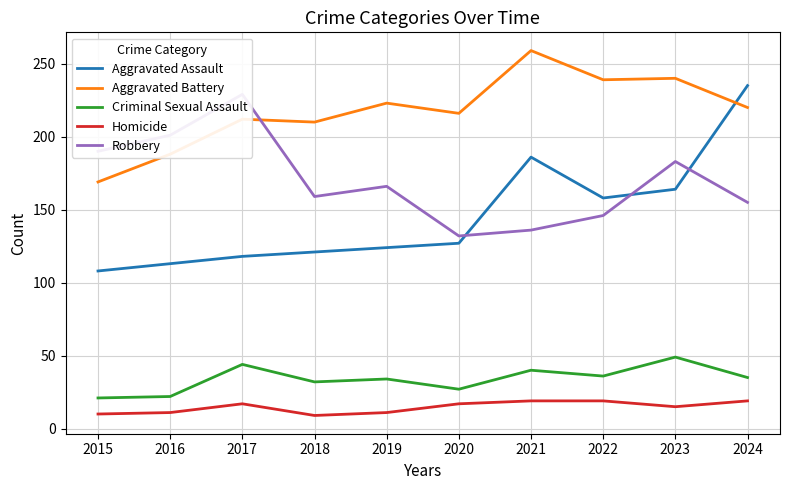

Where is Homicide nearest to the value 14?

2023